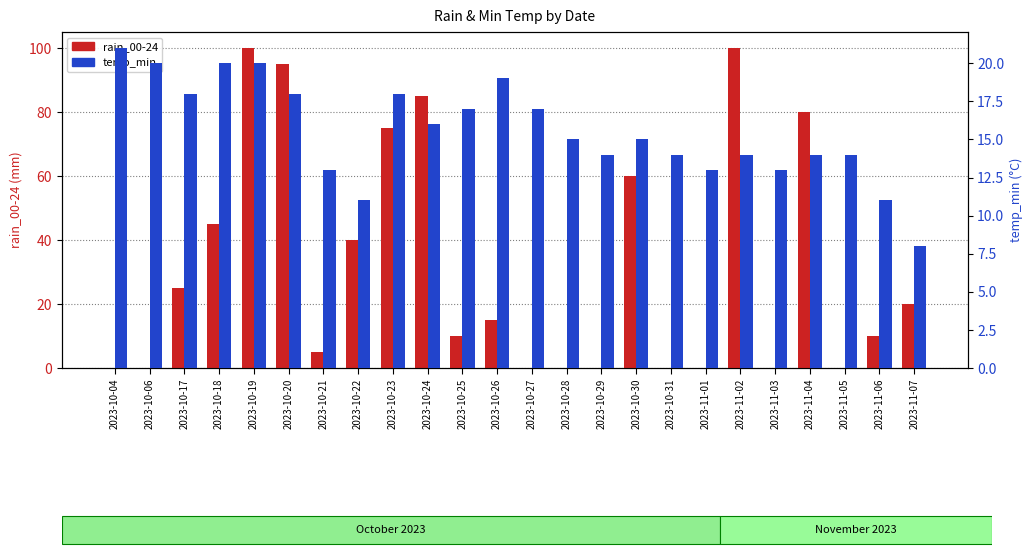

Which series has the largest range (max minus min)?

rain_00-24